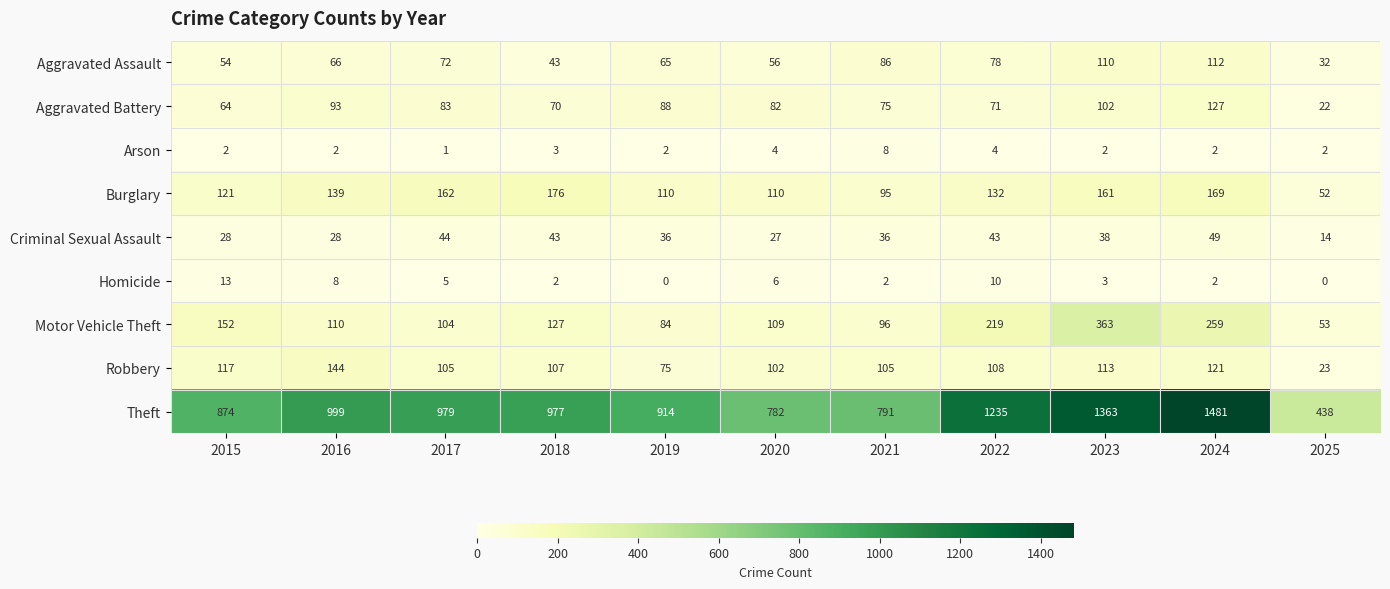

What is the spread (max minus min) of values at 2019?

914